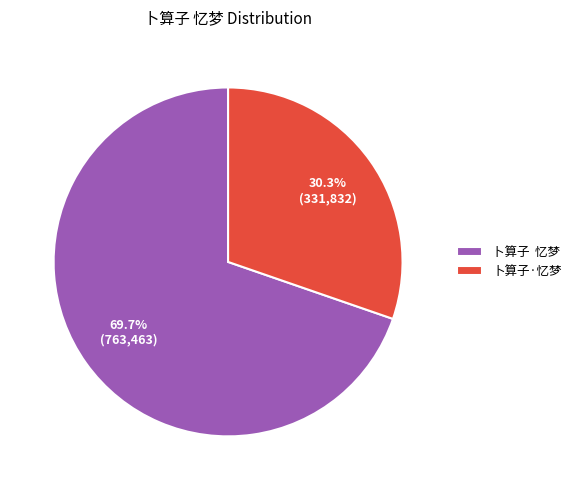

Is there any slice that represents more than half of the pie?

Yes